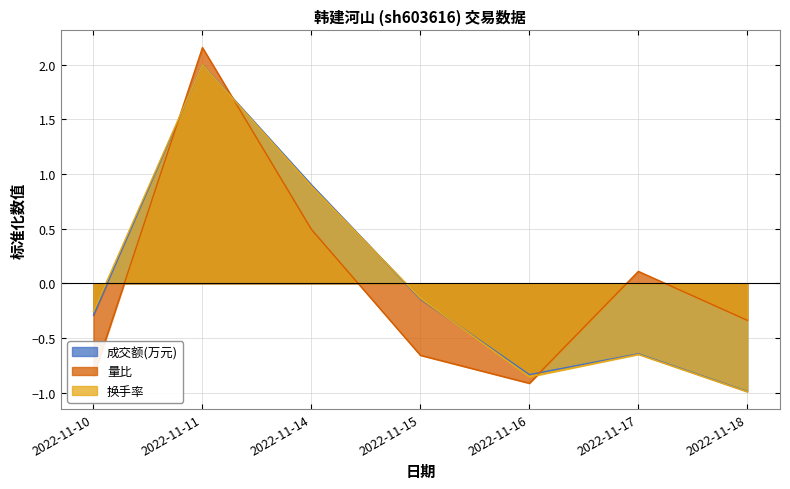

Rank the series at 2022-11-15 from lowest to highest value.

量比, 成交额(万元), 换手率